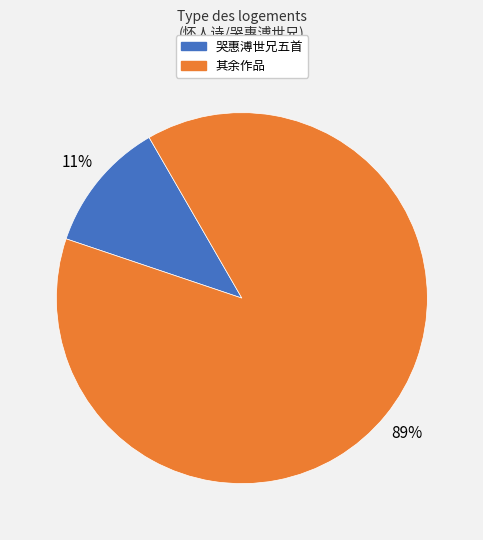

How many segments does this pie chart have?

2